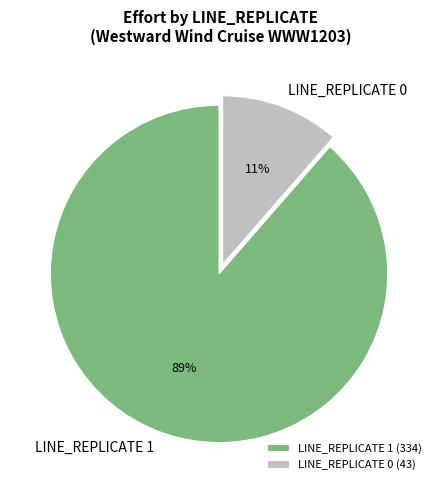

Do LINE_REPLICATE 1 and LINE_REPLICATE 0 together represent more than half of the pie?

Yes